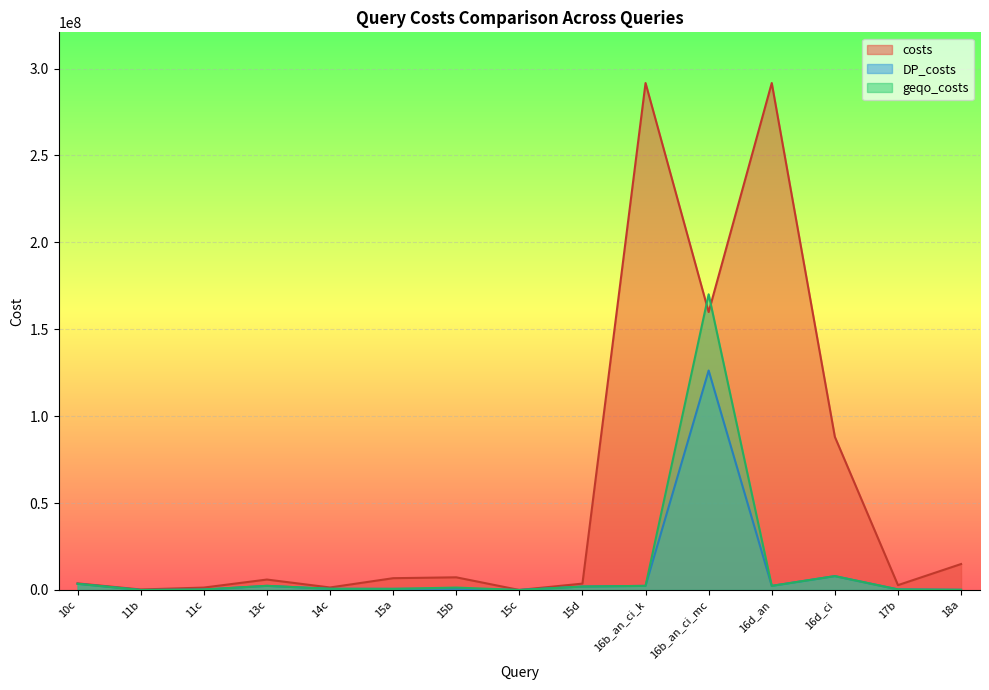

At which category does geqo_costs reach its first local peak?

13c